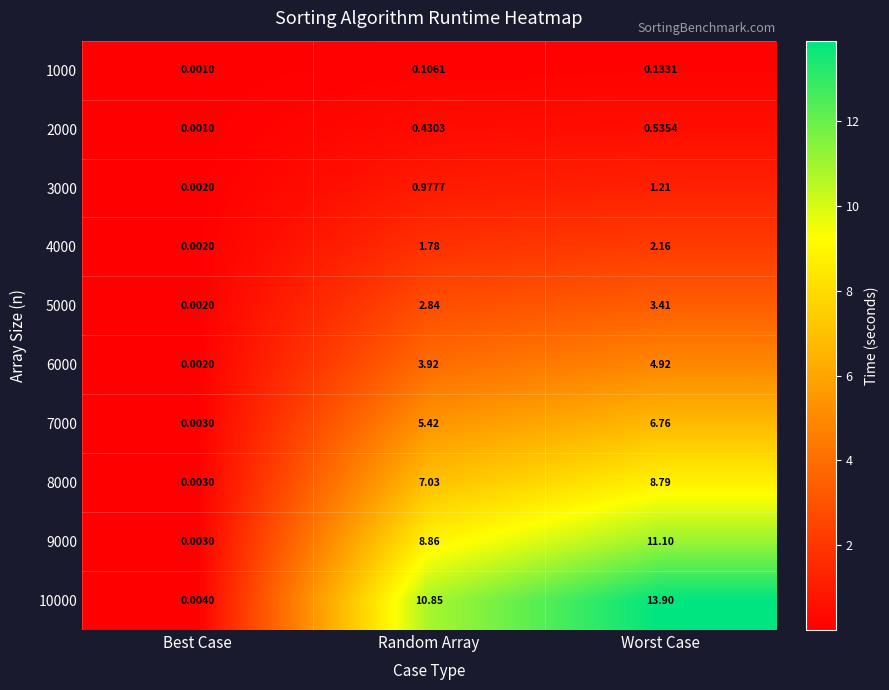

Which category has the highest value across all series?

Worst Case